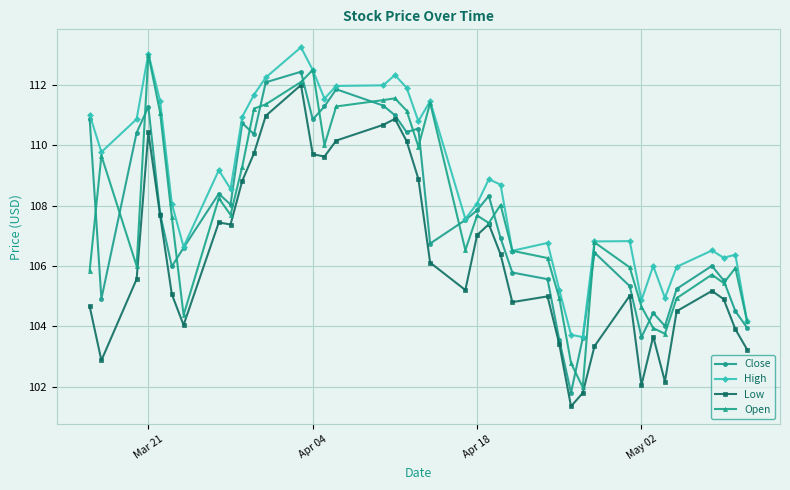

What is the maximum value shown in the chart?

113.2